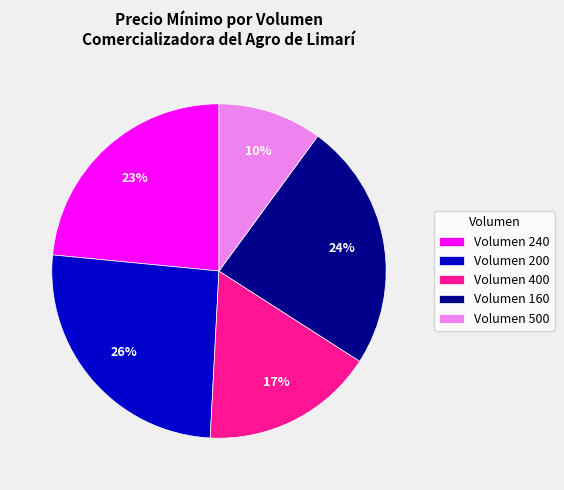

To the nearest percent, what portion does Volumen 160 represent?

24%